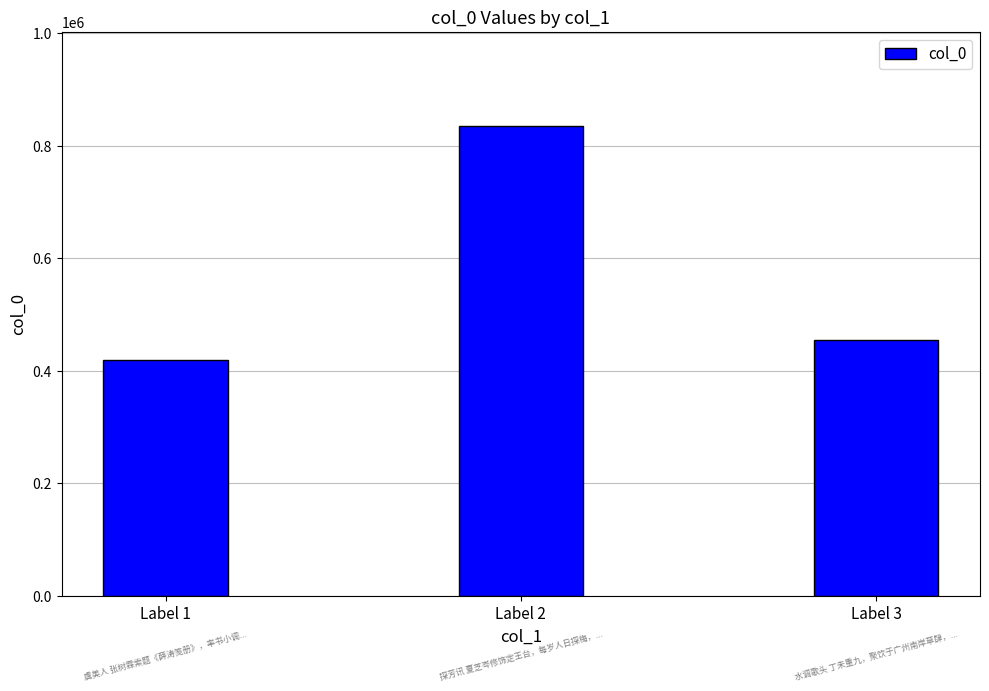

What is the value of the 3rd bar from the left?

455605